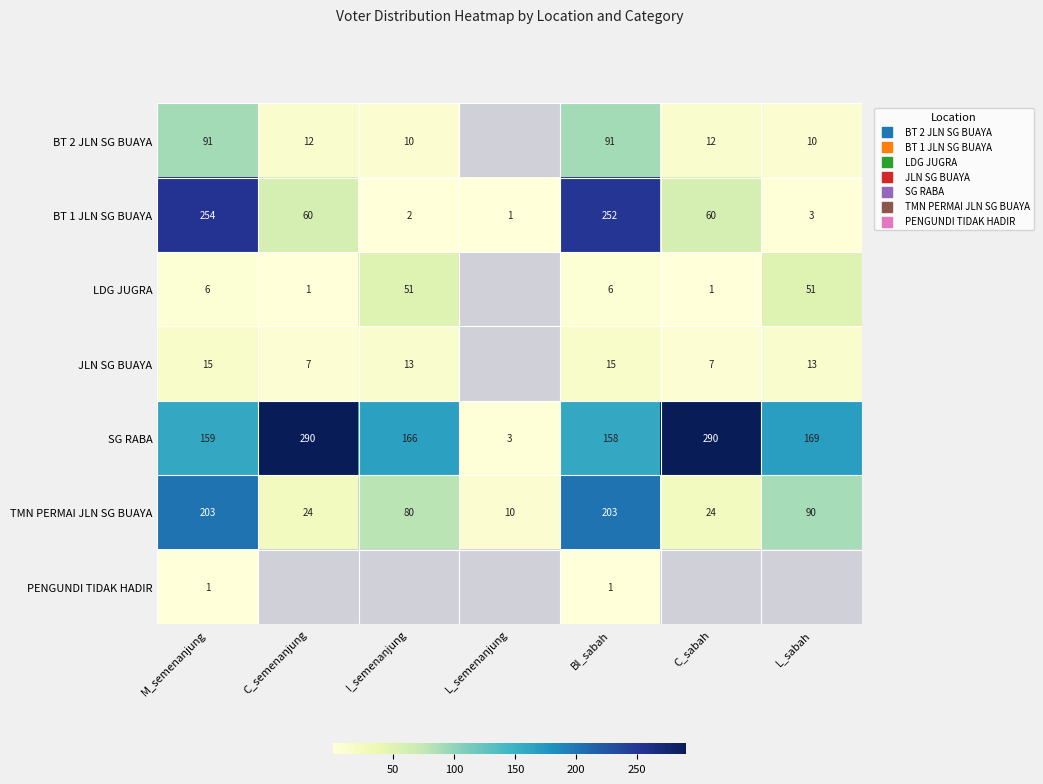

What is the difference between the TMN PERMAI JLN SG BUAYA values at L_sabah and L_semenanjung?

80